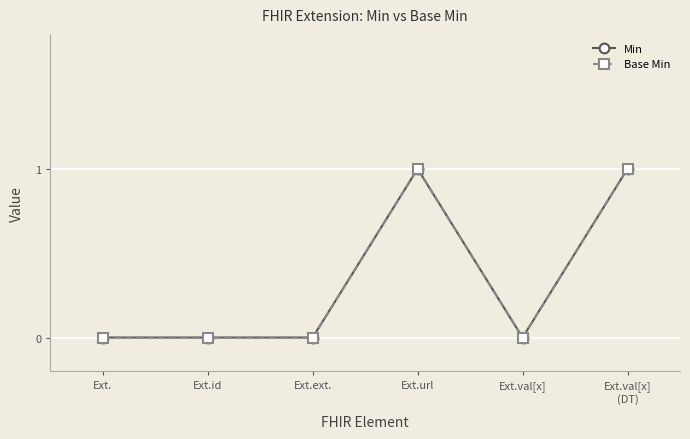

What is the value of the Min point at the 4th from the left?

1